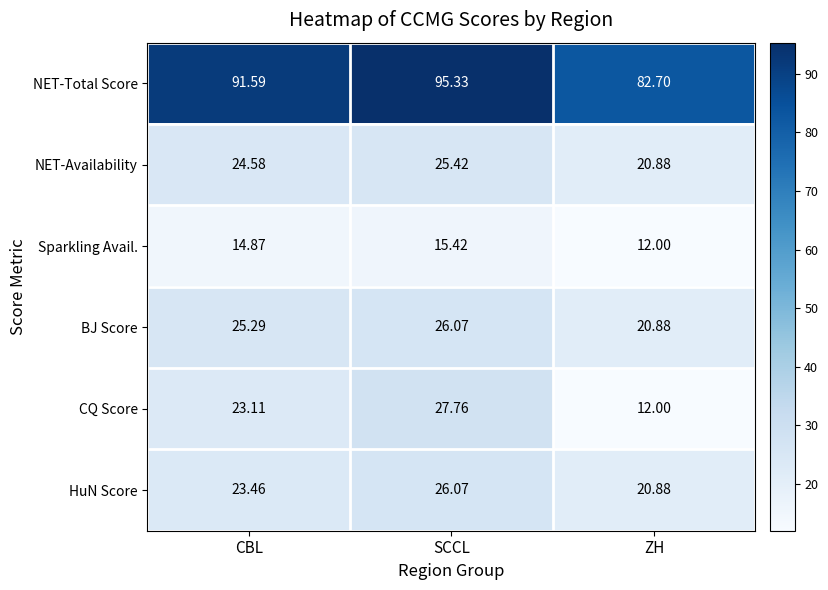

At which category is the sum across all series the highest?

SCCL